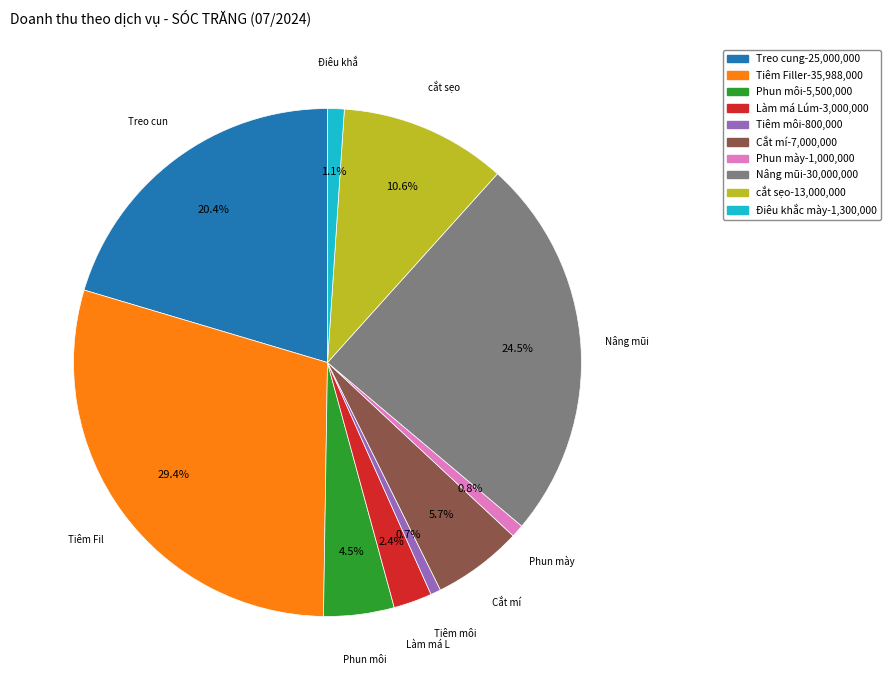

Does any single category account for the majority?

No